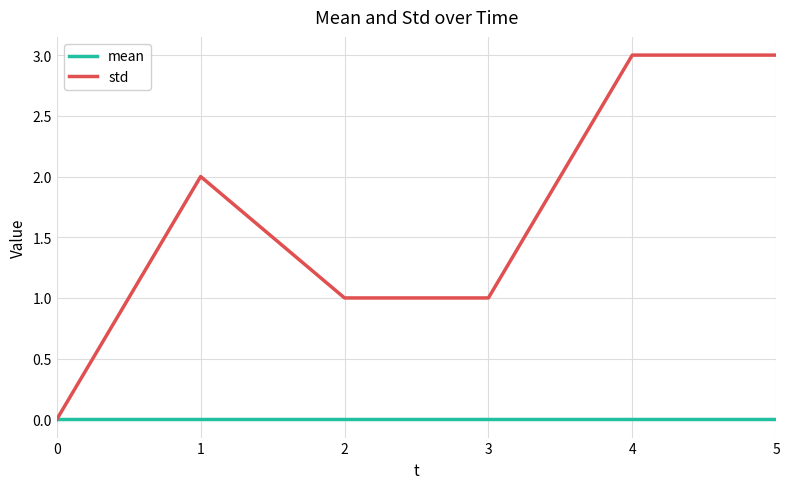

What is the spread (max minus min) of values at 5?

3